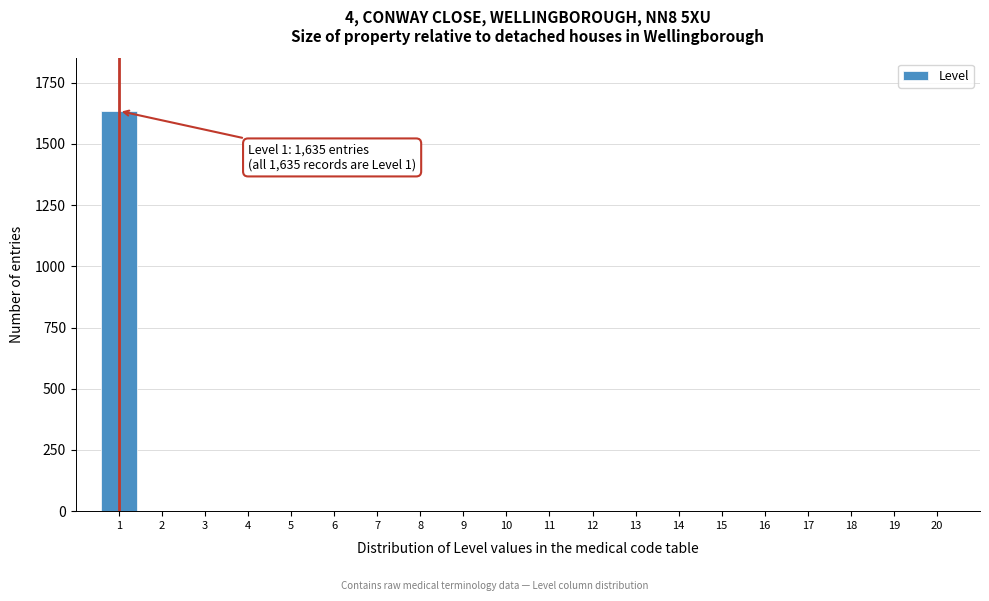

Reading left to right, transcribe all the data shown in this chart.

1=1635	2=0	3=0	4=0	5=0	6=0	7=0	8=0	9=0	10=0	11=0	12=0	13=0	14=0	15=0	16=0	17=0	18=0	19=0	20=0